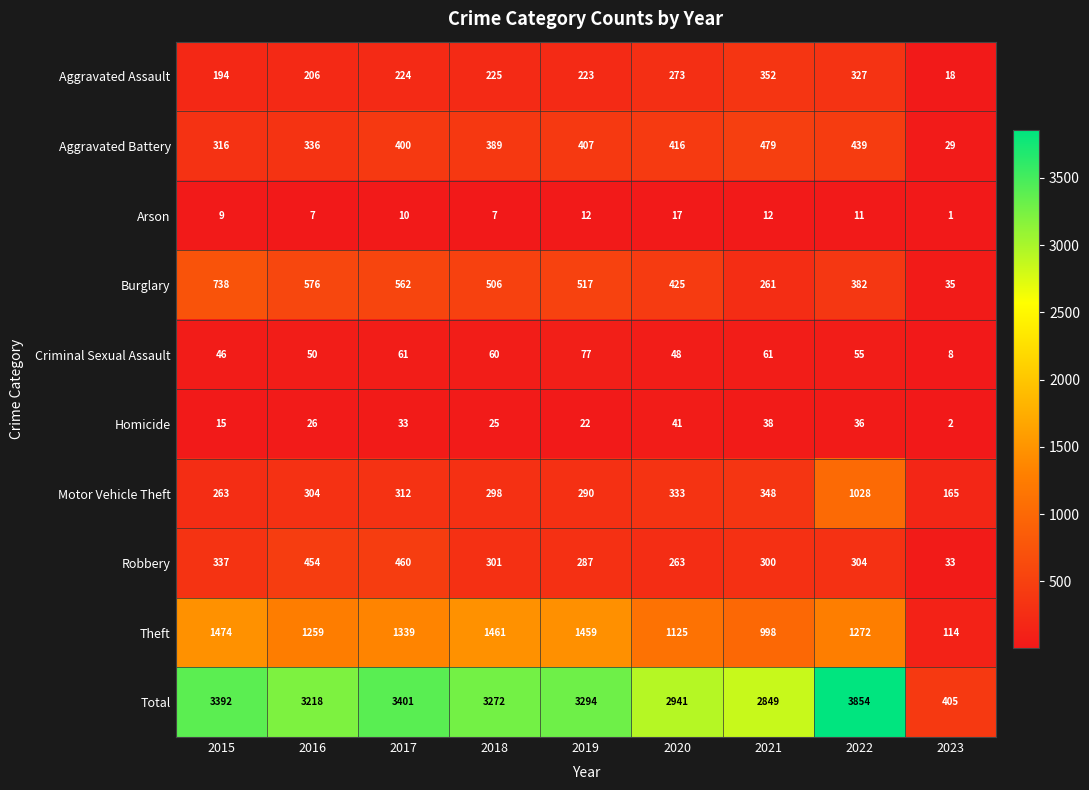

What is the average value of the Robbery series?

304